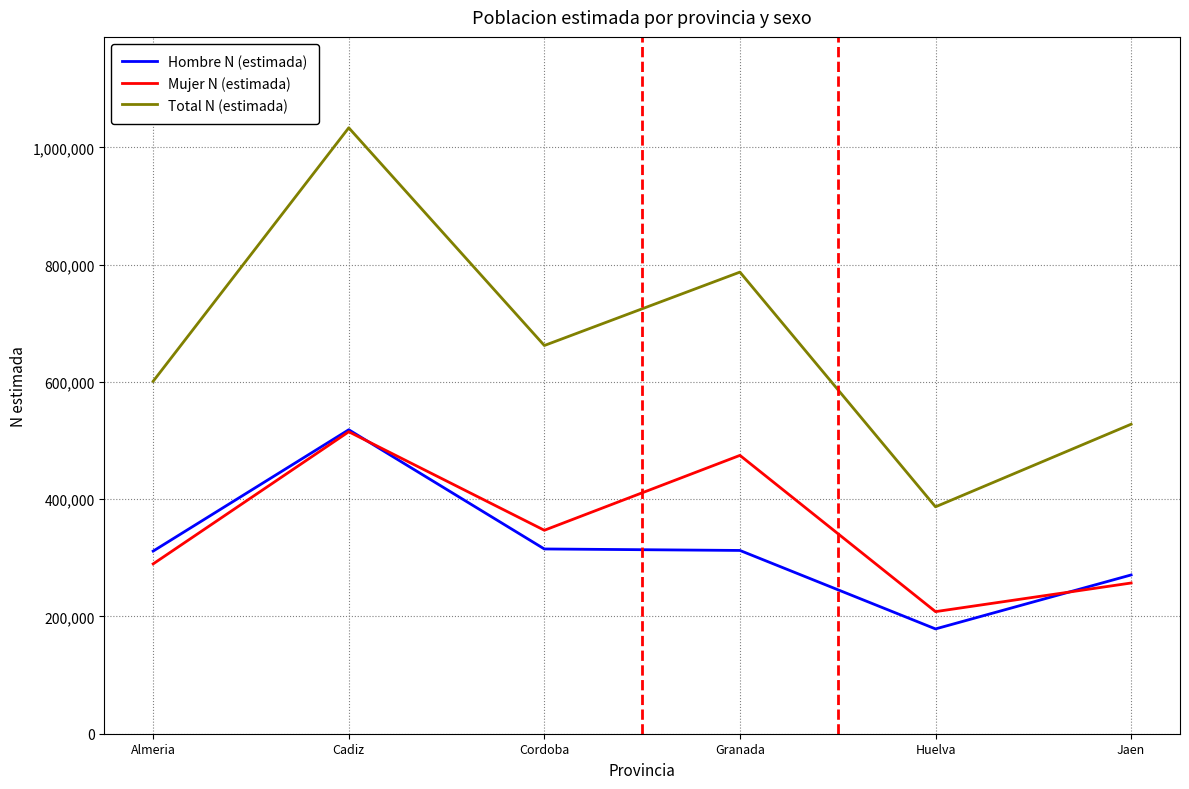

Which series changed the most between Granada and Huelva?

Total N (estimada)